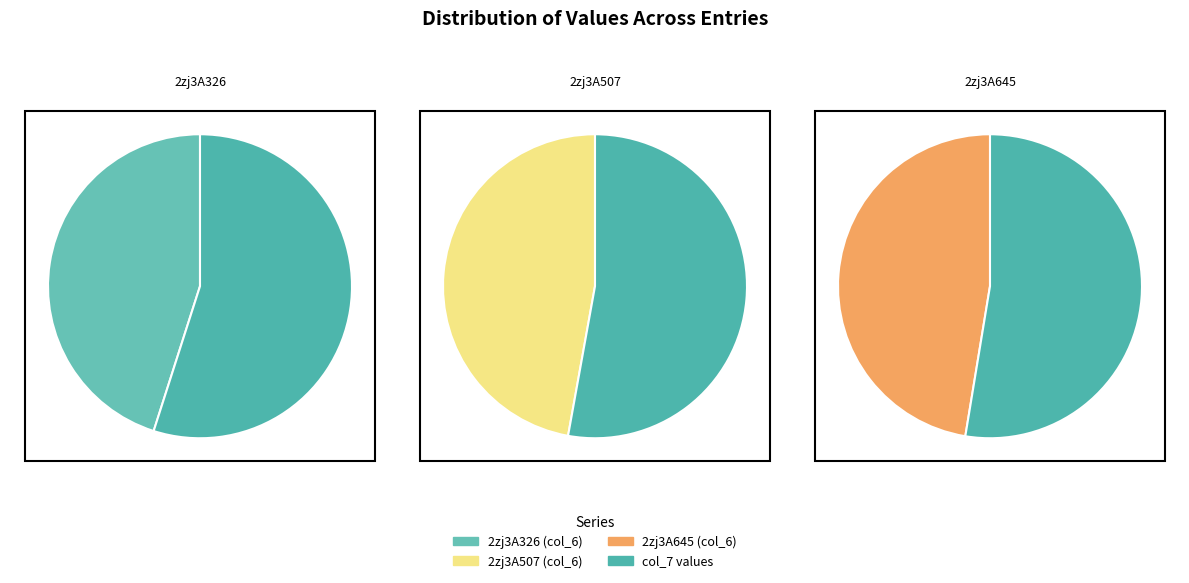

Combined, what portion of the pie is 2zj3A645 and 2zj3A326?

66.9%